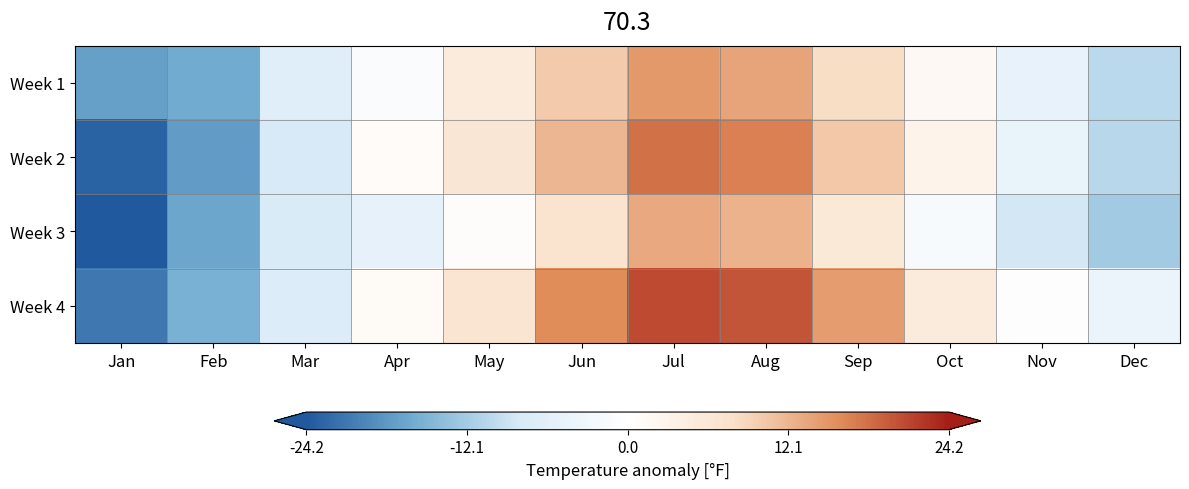

List the series in order of their peak value, lowest first.

Week 3, Week 1, Week 2, Week 4